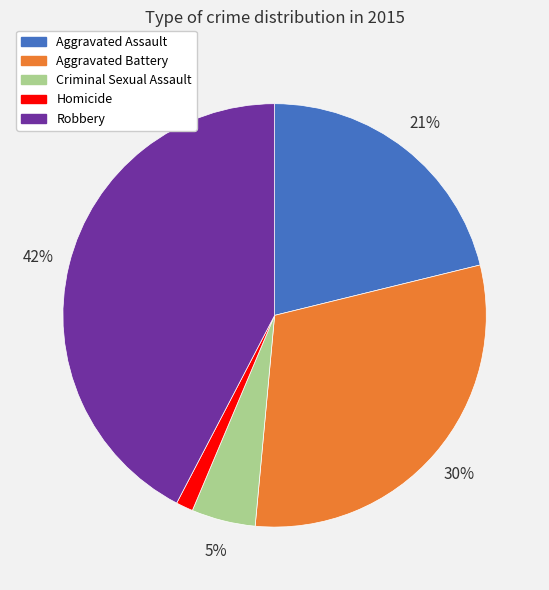

What is the smallest slice in the pie chart?

Homicide